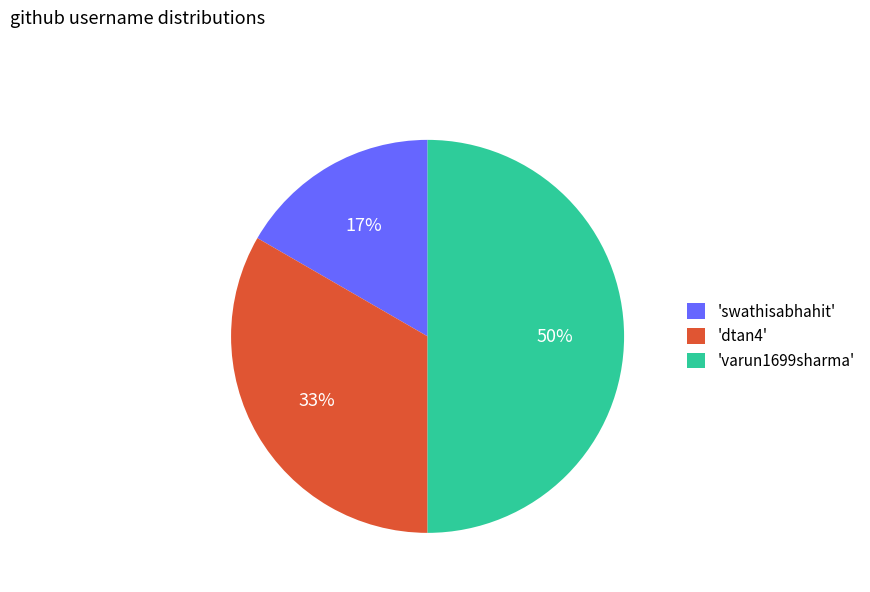

What percentage is the 'swathisabhahit' slice, to the nearest percent?

17%